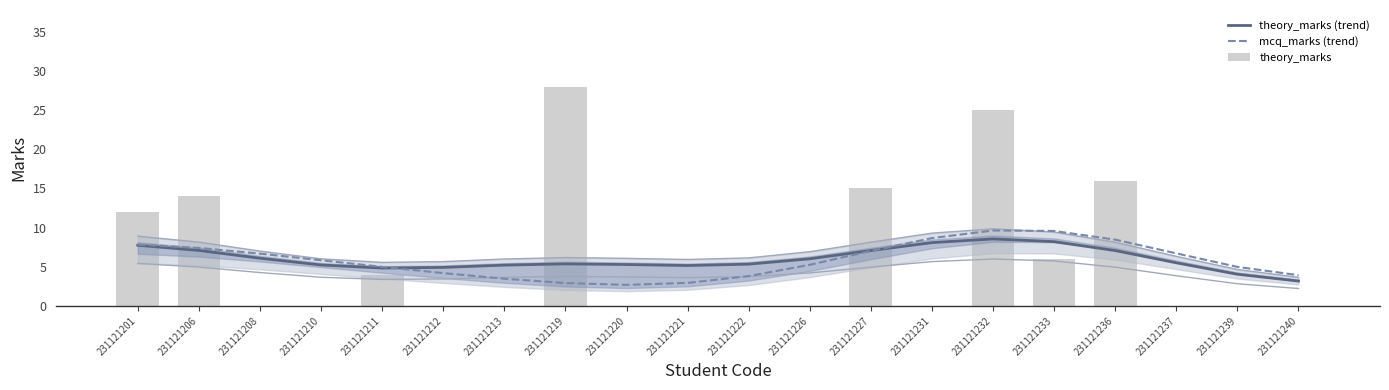

Reading left to right, what are all the values shown in this chart?

theory_marks (trend): 231121201=7.7	231121206=7.1	231121208=6.1	231121210=5.2	231121211=4.8	231121212=4.9	231121213=5.2	231121219=5.4	231121220=5.3	231121221=5.2	231121222=5.3	231121226=6.0	231121227=7.1	231121231=8.1	231121232=8.6	231121233=8.2	231121236=7.1	231121237=5.5	231121239=4.0	231121240=3.2
mcq_marks (trend): 231121201=7.8	231121206=7.4	231121208=6.7	231121210=5.8	231121211=5.0	231121212=4.2	231121213=3.5	231121219=2.9	231121220=2.7	231121221=2.9	231121222=3.8	231121226=5.3	231121227=7.0	231121231=8.7	231121232=9.6	231121233=9.6	231121236=8.5	231121237=6.7	231121239=5.0	231121240=3.9
theory_marks: 231121201=12.0	231121206=14.0	231121208=0.0	231121210=0.0	231121211=4.0	231121212=0.0	231121213=0.0	231121219=28.0	231121220=0.0	231121221=0.0	231121222=0.0	231121226=0.0	231121227=15.0	231121231=0.0	231121232=25.0	231121233=6.0	231121236=16.0	231121237=0.0	231121239=0.0	231121240=0.0